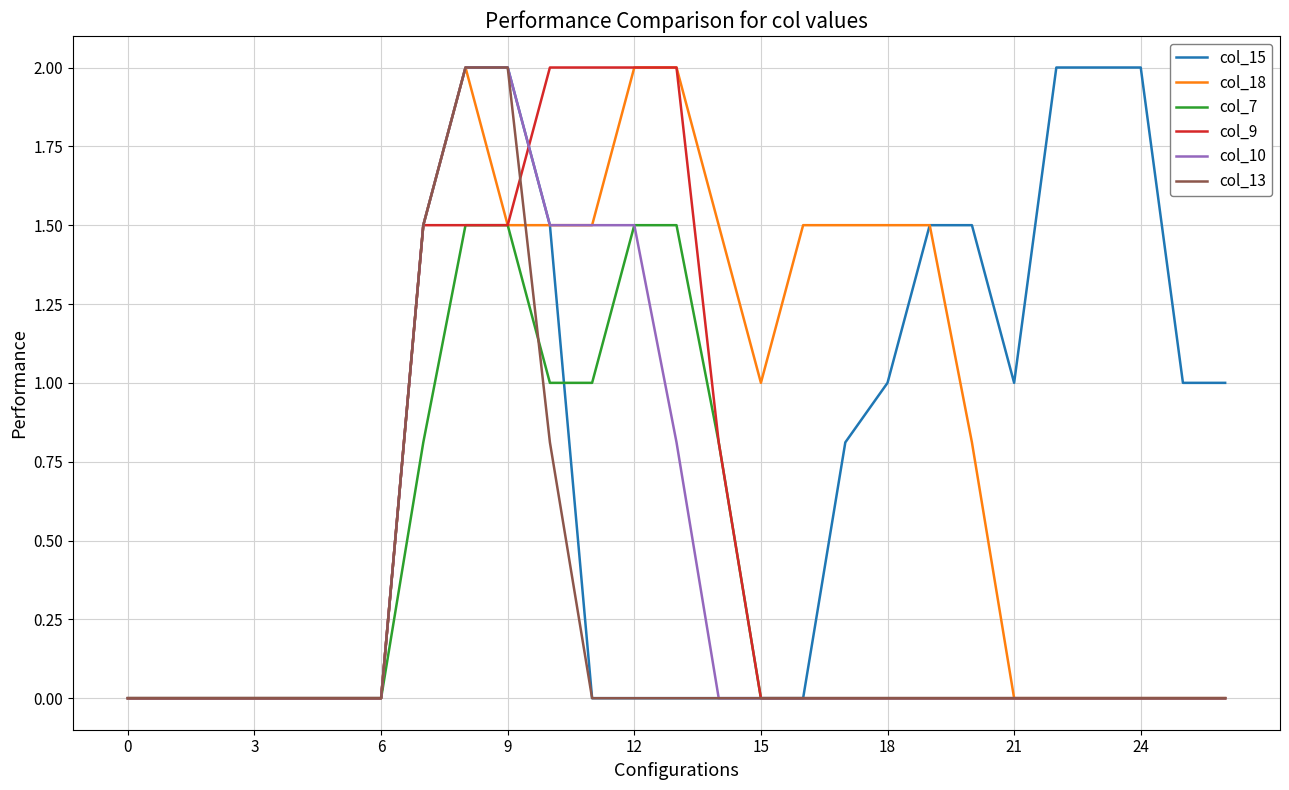

What is the maximum value shown in the chart?

2.0